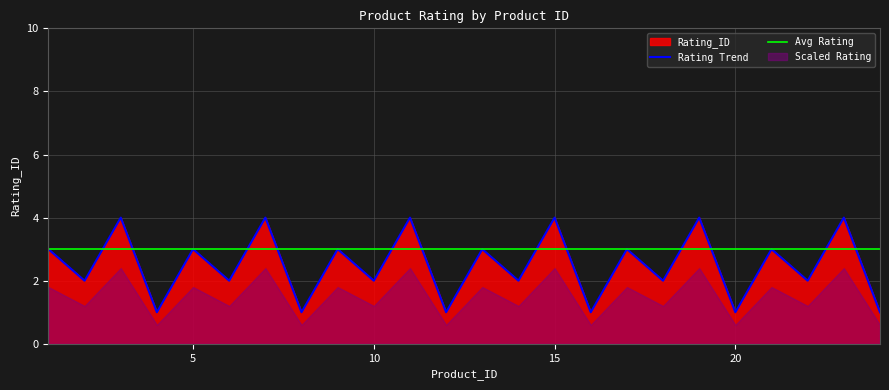

Does the chart display data point markers on the line(s)?

No